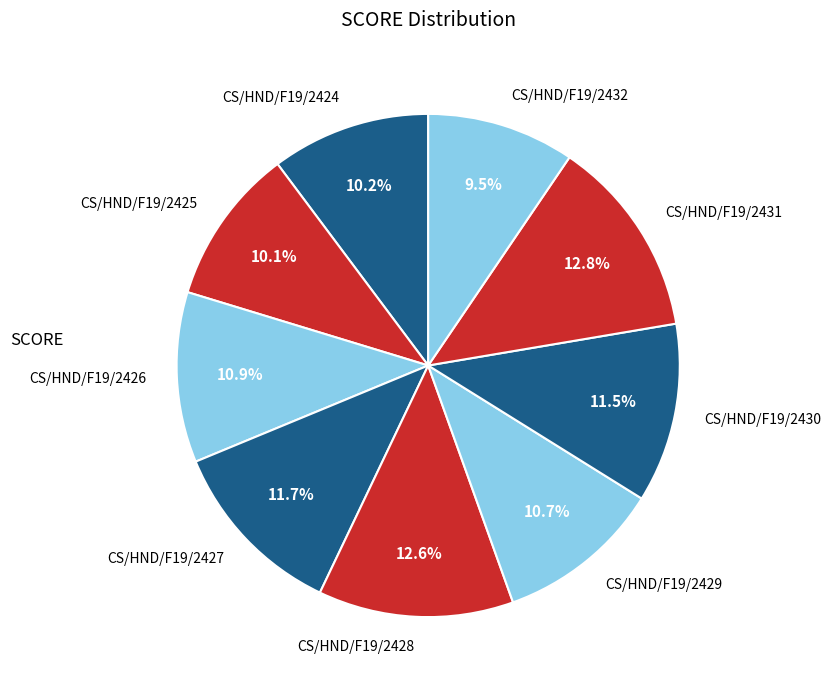

To the nearest percent, what is the difference between the CS/HND/F19/2431 and CS/HND/F19/2426 slice percentages?

2%